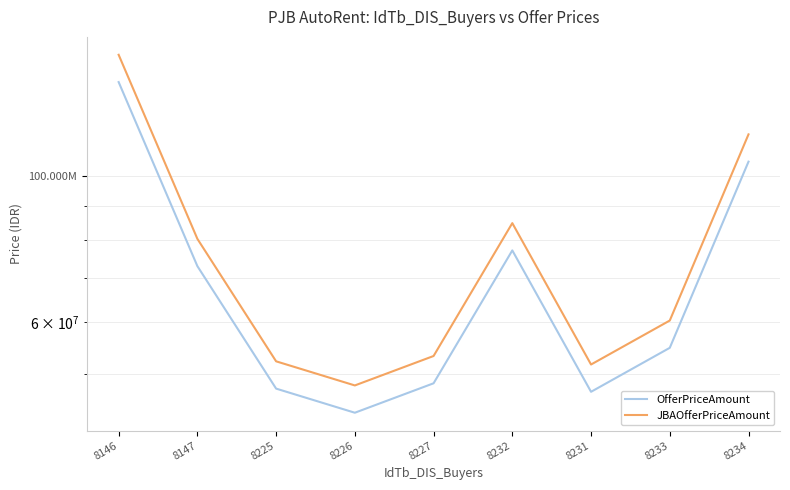

True or false: OfferPriceAmount and JBAOfferPriceAmount intersect in this chart.

False